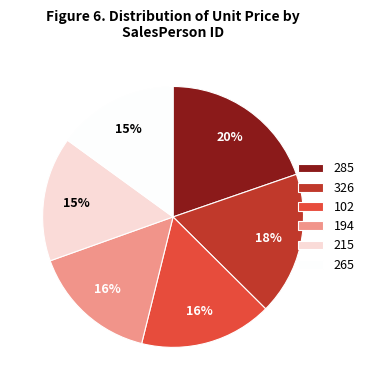

How many slices are in this pie chart?

6